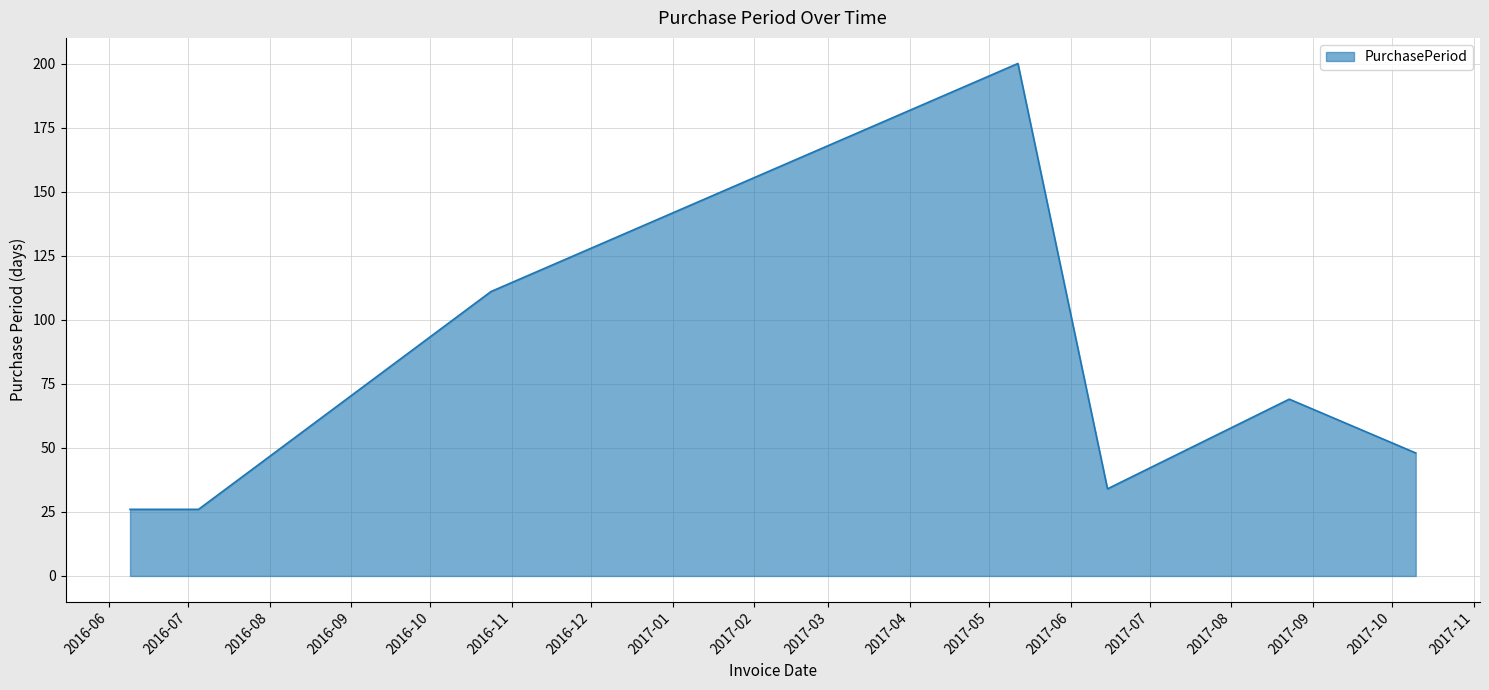

What is the greatest value displayed?

200